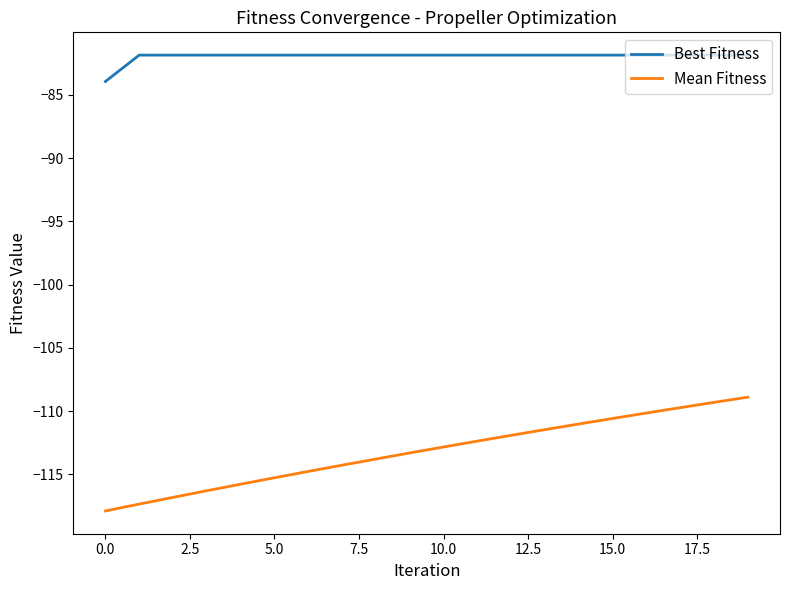

What is the difference between the maximum and minimum values in the Best Fitness series?

2.1